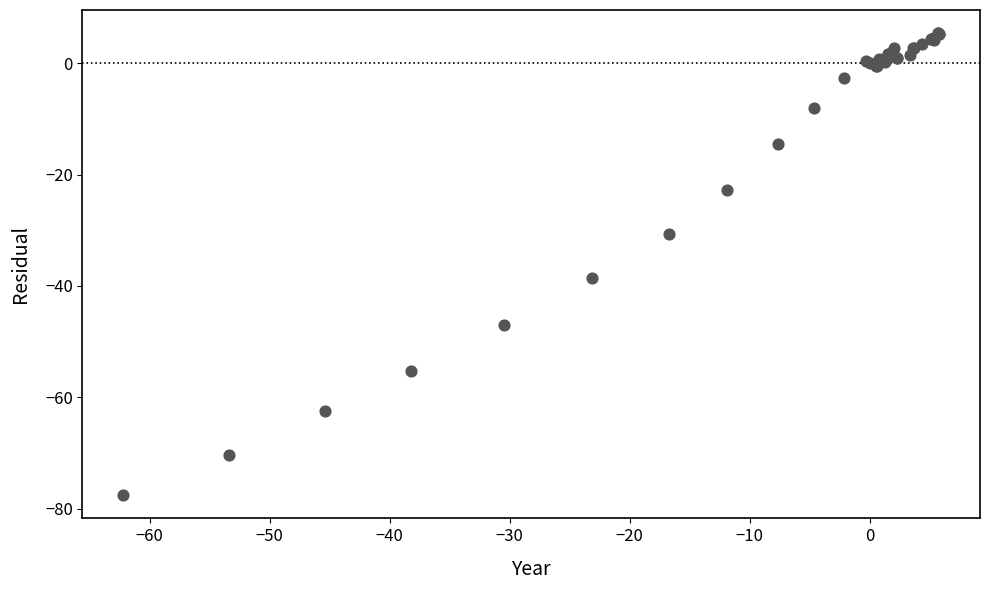

What Y value in the scatter plot is closest to -36?

-38.6